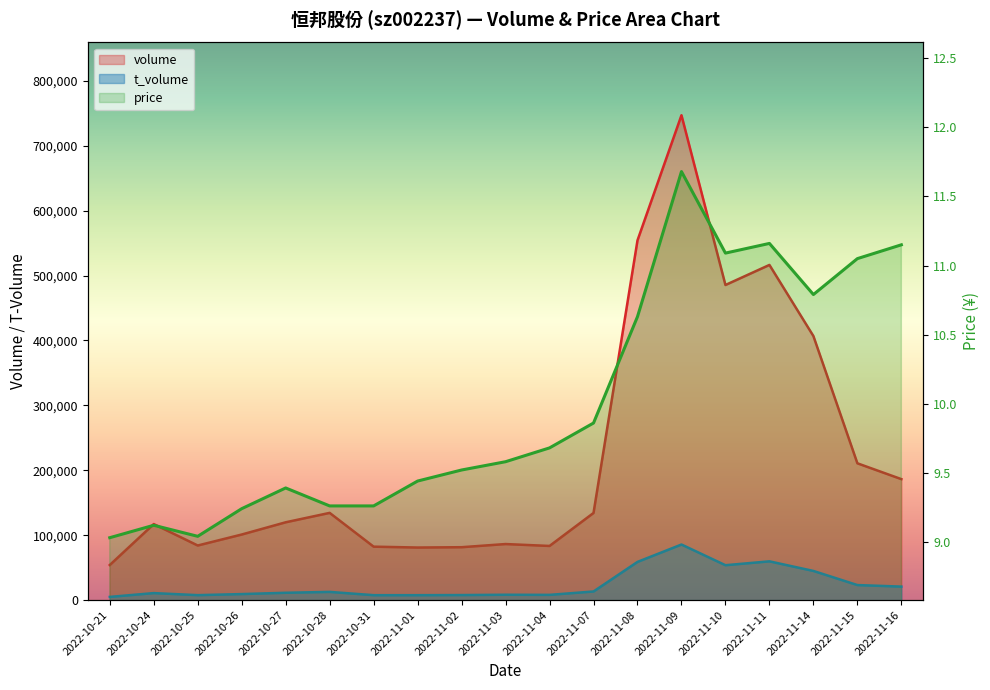

True or false: t_volume and volume intersect in this chart.

False